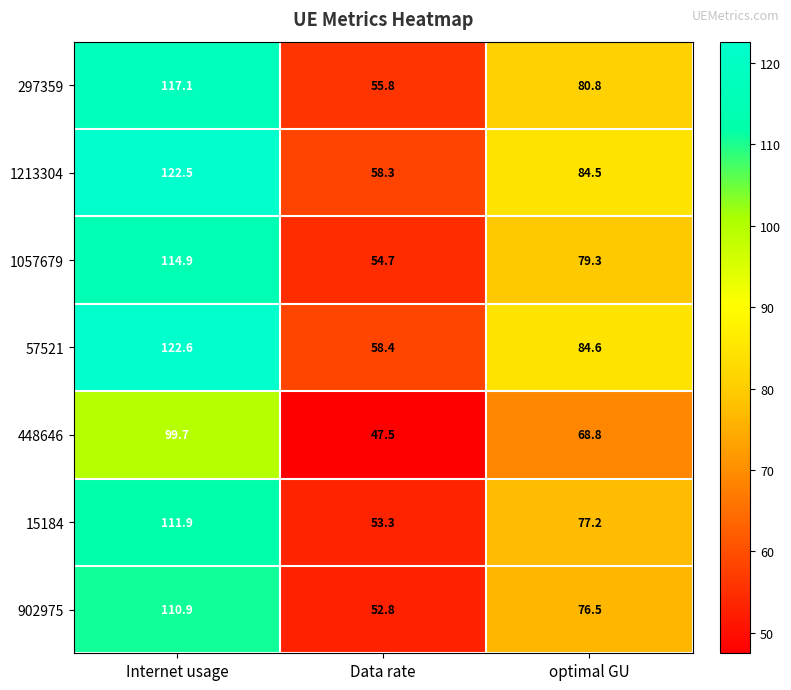

Where does the 902975 series first go above 76?

Internet usage